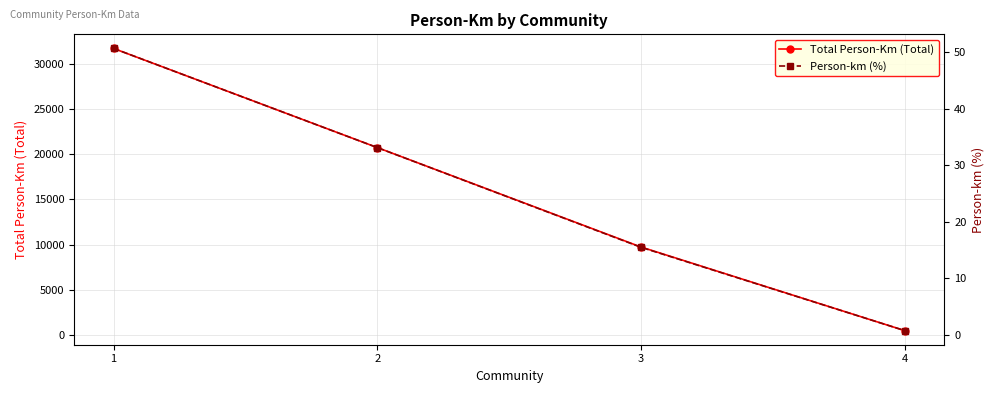

List the series in order of their overall mean, lowest first.

Person-km (%), Total Person-Km (Total)